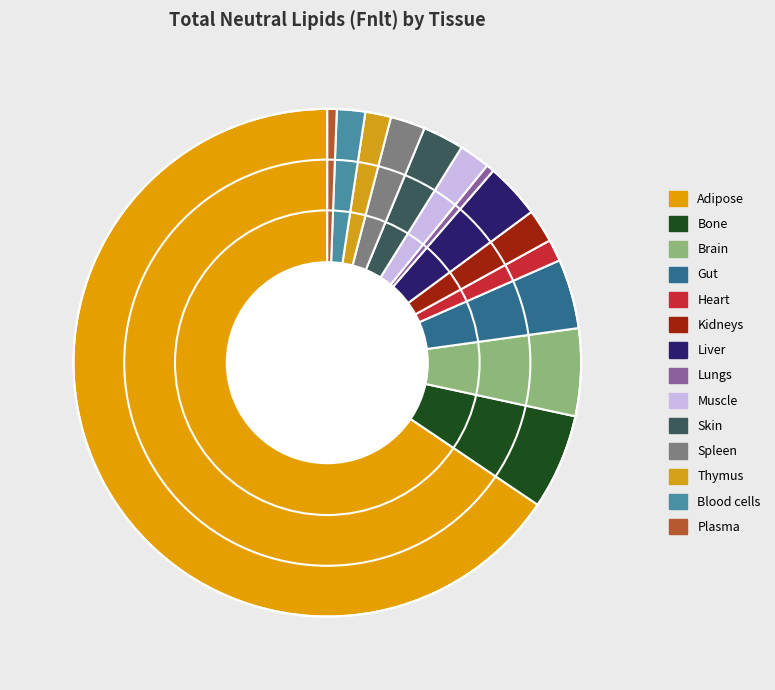

How many segments does this pie chart have?

14